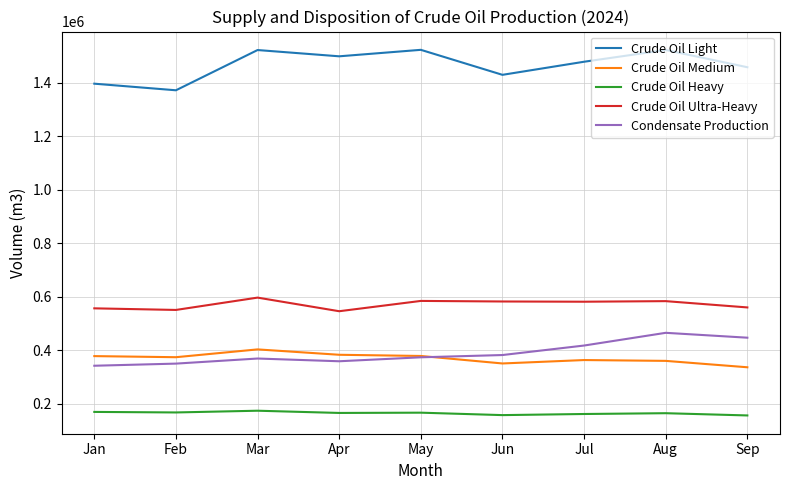

What is the maximum value shown in the chart?

1523765.6